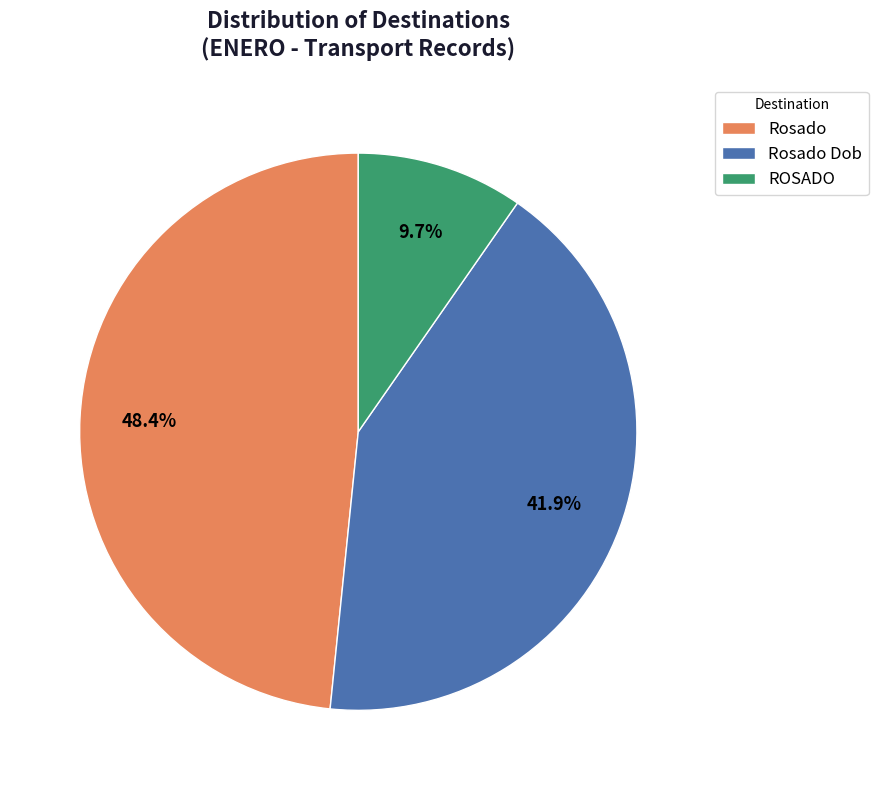

Which slice is the smallest?

ROSADO